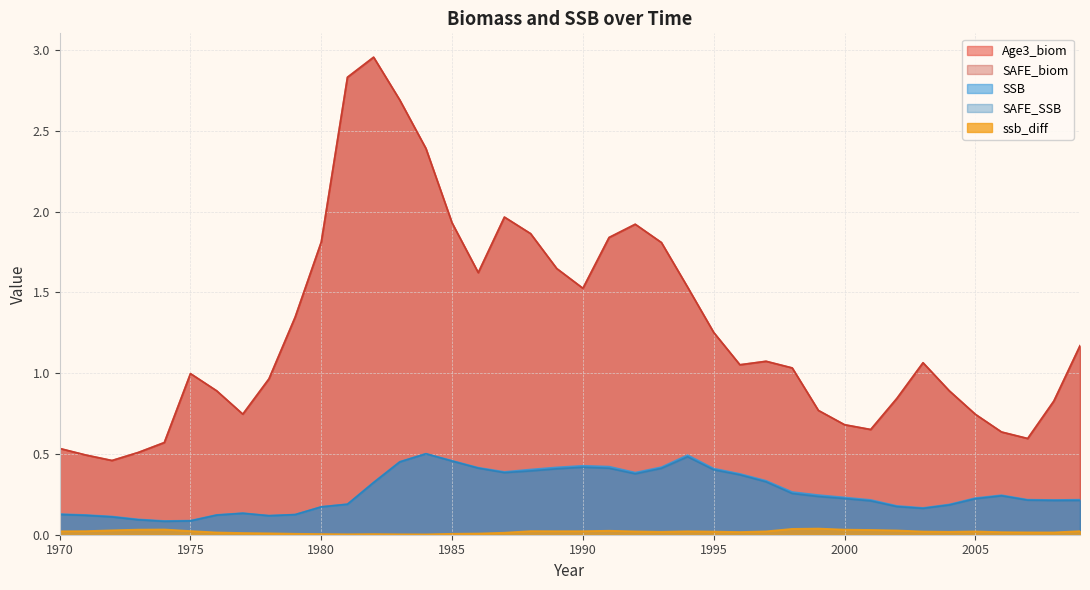

Reading left to right, transcribe all the data shown in this chart.

Age3_biom: 1970=0.5	1971=0.5	1972=0.5	1973=0.5	1974=0.6	1975=1.0	1976=0.9	1977=0.7	1978=1.0	1979=1.3	1980=1.8	1981=2.8	1982=3.0	1983=2.7	1984=2.4	1985=1.9	1986=1.6	1987=2.0	1988=1.9	1989=1.6	1990=1.5	1991=1.8	1992=1.9	1993=1.8	1994=1.5	1995=1.3	1996=1.1	1997=1.1	1998=1.0	1999=0.8	2000=0.7	2001=0.7	2002=0.8	2003=1.1	2004=0.9	2005=0.7	2006=0.6	2007=0.6	2008=0.8	2009=1.2
SAFE_biom: 1970=0.5	1971=0.5	1972=0.5	1973=0.5	1974=0.6	1975=1.0	1976=0.9	1977=0.7	1978=1.0	1979=1.3	1980=1.8	1981=2.8	1982=3.0	1983=2.7	1984=2.4	1985=1.9	1986=1.6	1987=2.0	1988=1.9	1989=1.6	1990=1.5	1991=1.8	1992=1.9	1993=1.8	1994=1.5	1995=1.3	1996=1.1	1997=1.1	1998=1.0	1999=0.8	2000=0.7	2001=0.7	2002=0.8	2003=1.1	2004=0.9	2005=0.7	2006=0.6	2007=0.6	2008=0.8	2009=1.2
SSB: 1970=0.1	1971=0.1	1972=0.1	1973=0.1	1974=0.1	1975=0.1	1976=0.1	1977=0.1	1978=0.1	1979=0.1	1980=0.2	1981=0.2	1982=0.3	1983=0.5	1984=0.5	1985=0.5	1986=0.4	1987=0.4	1988=0.4	1989=0.4	1990=0.4	1991=0.4	1992=0.4	1993=0.4	1994=0.5	1995=0.4	1996=0.4	1997=0.3	1998=0.3	1999=0.2	2000=0.2	2001=0.2	2002=0.2	2003=0.2	2004=0.2	2005=0.2	2006=0.2	2007=0.2	2008=0.2	2009=0.2
SAFE_SSB: 1970=0.1	1971=0.1	1972=0.1	1973=0.1	1974=0.1	1975=0.1	1976=0.1	1977=0.1	1978=0.1	1979=0.1	1980=0.2	1981=0.2	1982=0.3	1983=0.5	1984=0.5	1985=0.5	1986=0.4	1987=0.4	1988=0.4	1989=0.4	1990=0.4	1991=0.4	1992=0.4	1993=0.4	1994=0.5	1995=0.4	1996=0.4	1997=0.3	1998=0.3	1999=0.2	2000=0.2	2001=0.2	2002=0.2	2003=0.2	2004=0.2	2005=0.2	2006=0.2	2007=0.2	2008=0.2	2009=0.2
ssb_diff: 1970=0.0	1971=0.0	1972=0.0	1973=0.0	1974=0.0	1975=0.0	1976=0.0	1977=0.0	1978=0.0	1979=0.0	1980=0.0	1981=0.0	1982=0.0	1983=0.0	1984=0.0	1985=0.0	1986=0.0	1987=0.0	1988=0.0	1989=0.0	1990=0.0	1991=0.0	1992=0.0	1993=0.0	1994=0.0	1995=0.0	1996=0.0	1997=0.0	1998=0.0	1999=0.0	2000=0.0	2001=0.0	2002=0.0	2003=0.0	2004=0.0	2005=0.0	2006=0.0	2007=0.0	2008=0.0	2009=0.0